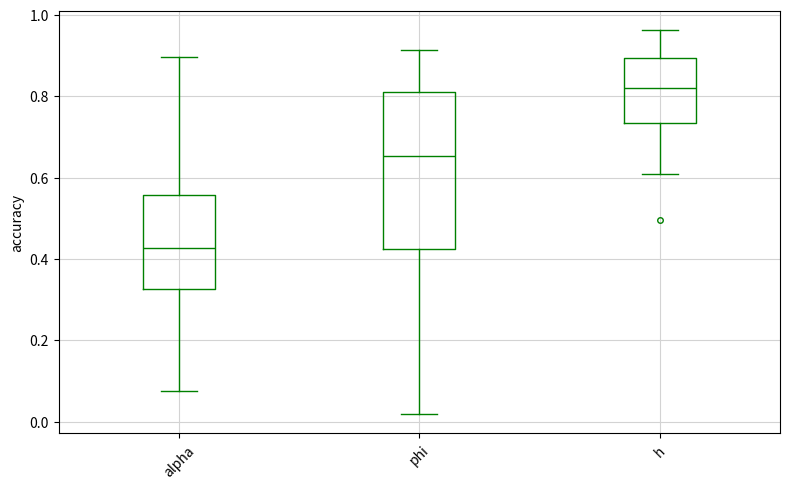

Reading left to right, transcribe this box plot: for each box, give where its median line is, the range the box spans, and where its two whiskers end, as read against the y-axis. The values are not printed on the chart, so give them approximately, as read against the axis.

alpha: median 0.42, box 0.32 to 0.56, whiskers 0.08 to 0.90
phi: median 0.66, box 0.42 to 0.82, whiskers 0.02 to 0.92
h: median 0.82, box 0.74 to 0.90, whiskers 0.60 to 0.96